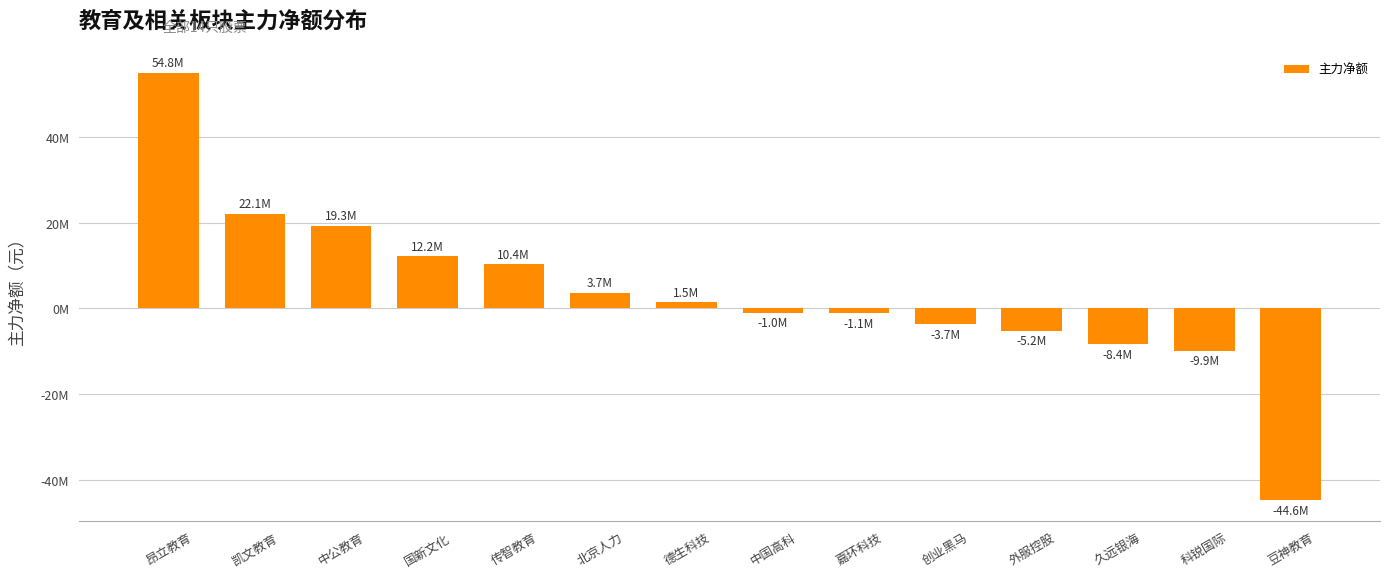

What is the difference between the values at 北京人力 and 创业黑马?

7351263